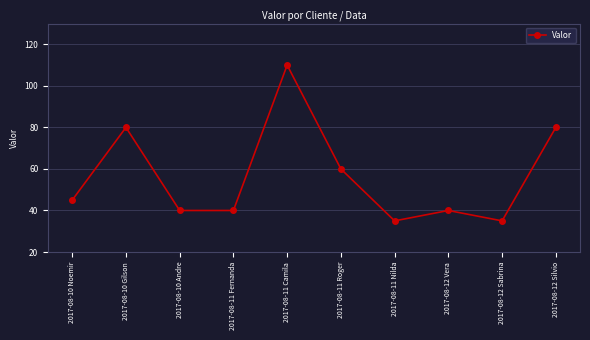

Is this an area chart (filled region under the line)?

No